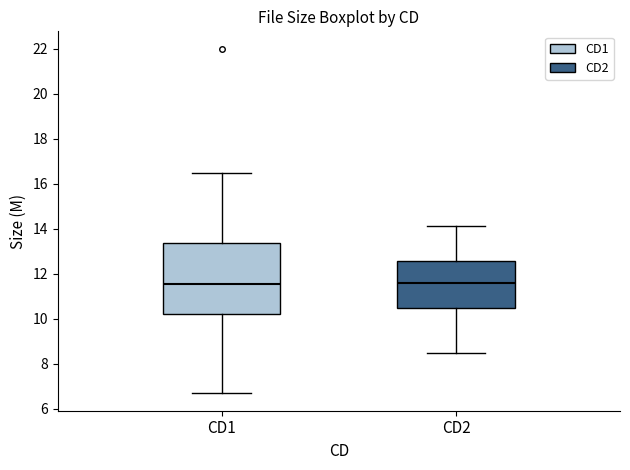

Reading left to right, transcribe this box plot: for each box, give where its median line is, the range the box spans, and where its two whiskers end, as read against the y-axis. The values are not printed on the chart, so give them approximately, as read against the axis.

CD1: median 11.6, box 10.2 to 13.4, whiskers 6.6 to 16.4
CD2: median 11.6, box 10.4 to 12.6, whiskers 8.4 to 14.2